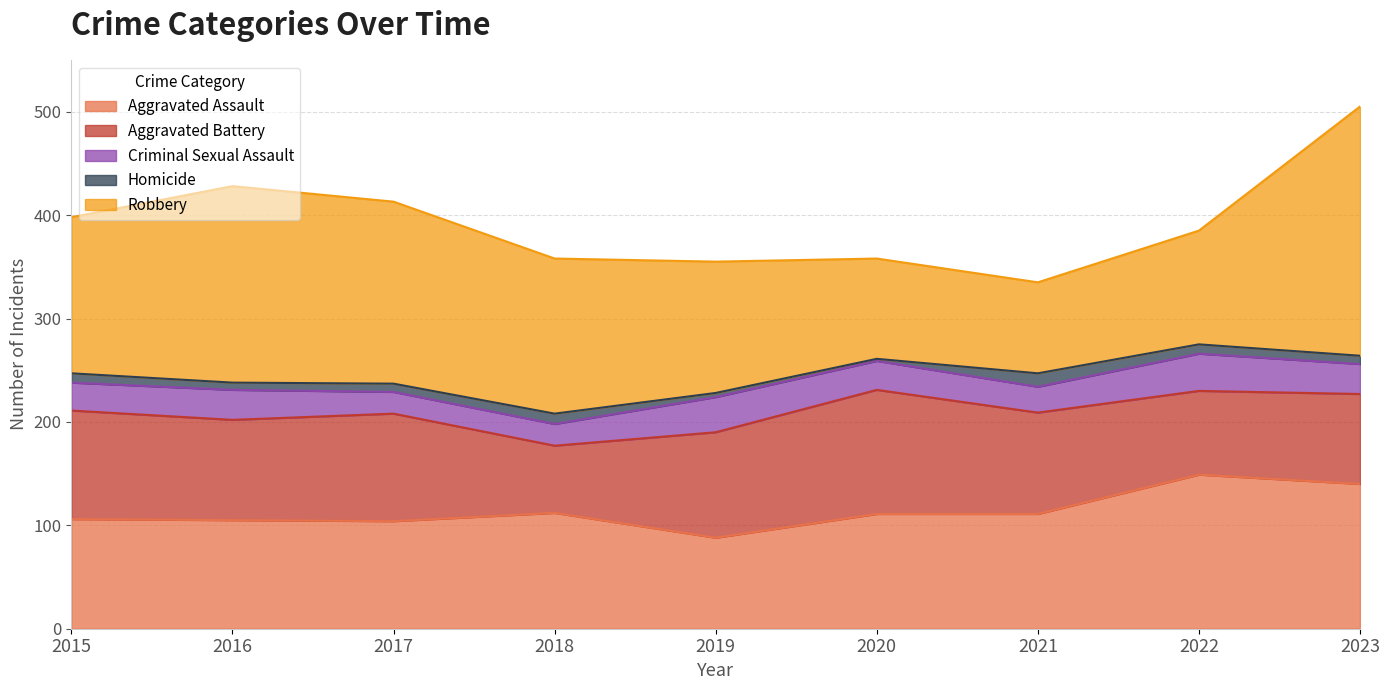

Does the chart display data point markers on the line(s)?

No